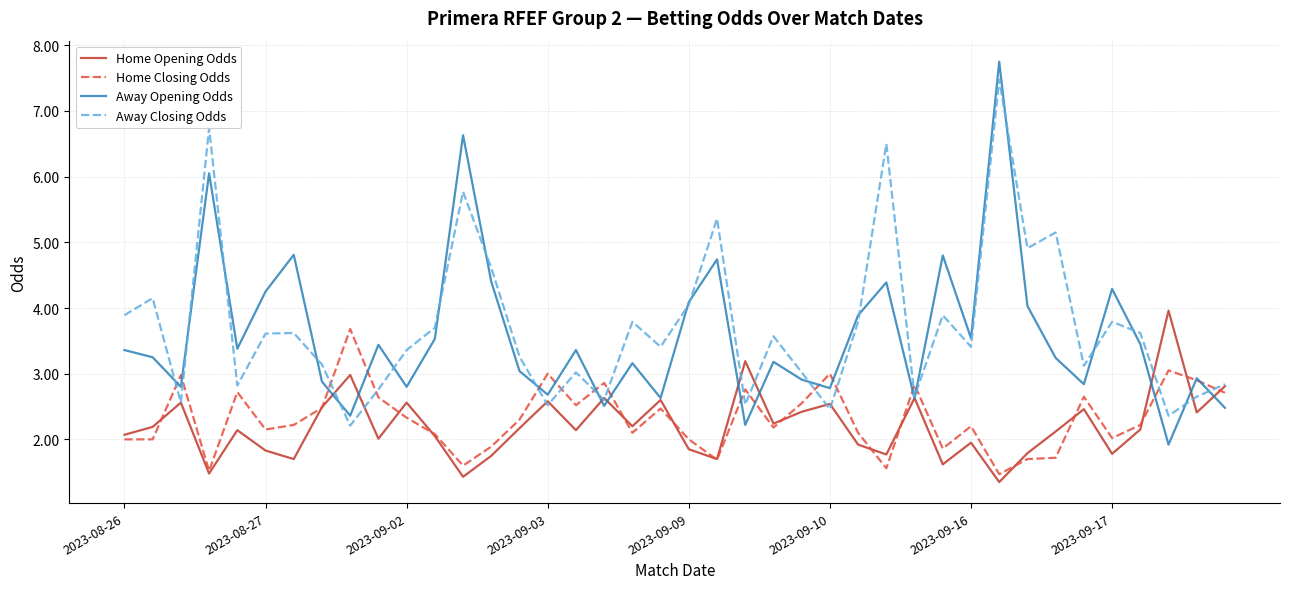

What is the minimum value for Away Opening Odds?

1.9